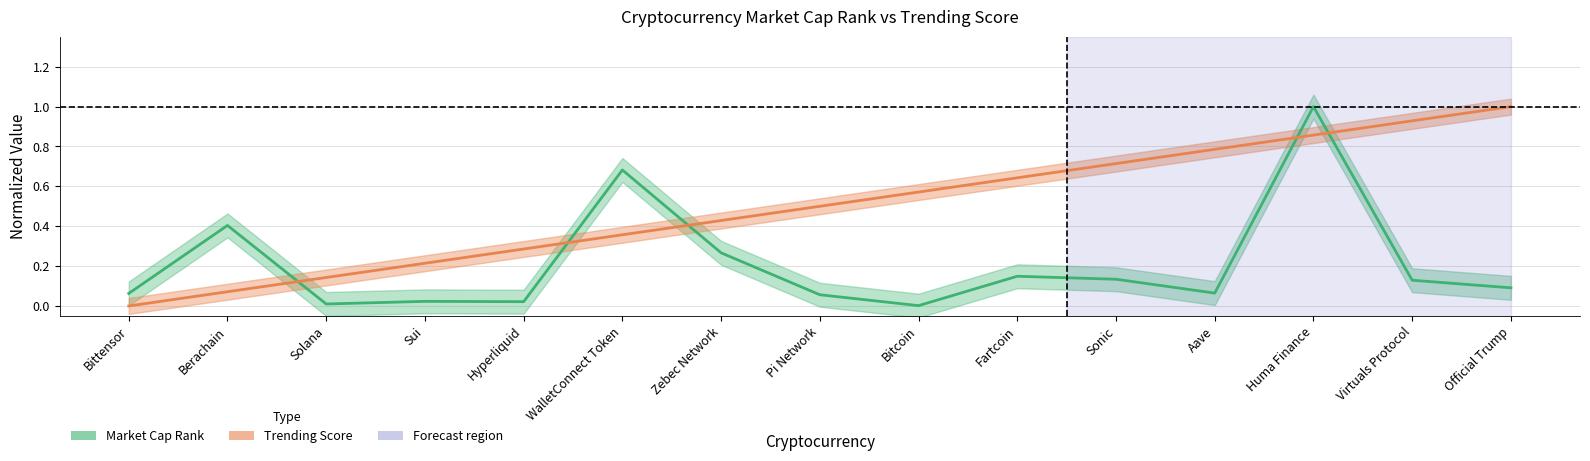

Between Fartcoin and Sonic, which series saw the biggest shift?

Trending Score